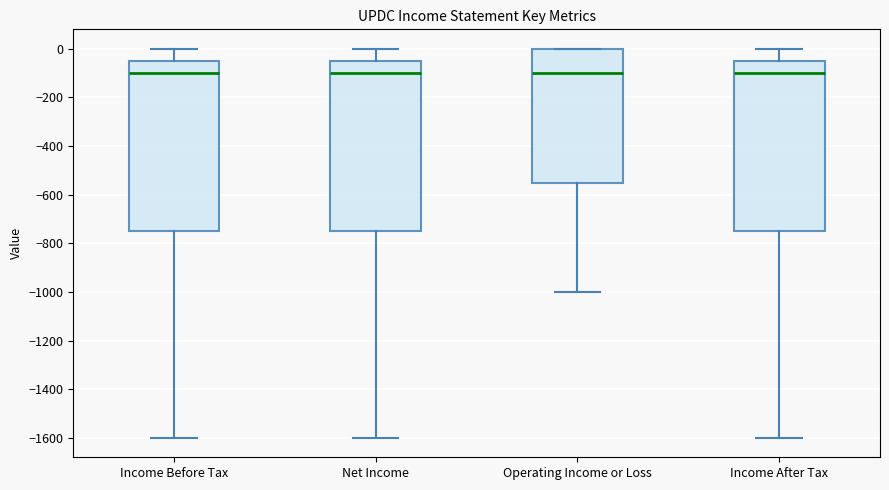

Where is the upper edge of the box for Operating Income or Loss on the y-axis? The values are not printed on the chart, so give them approximately, as read against the axis.

0